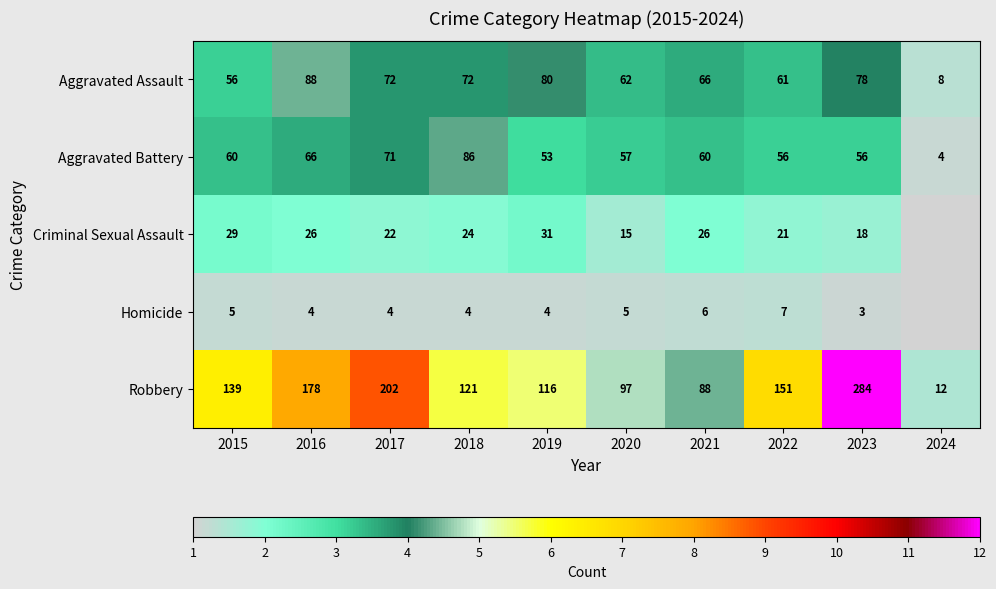

At which label does Robbery reach its minimum?

2024